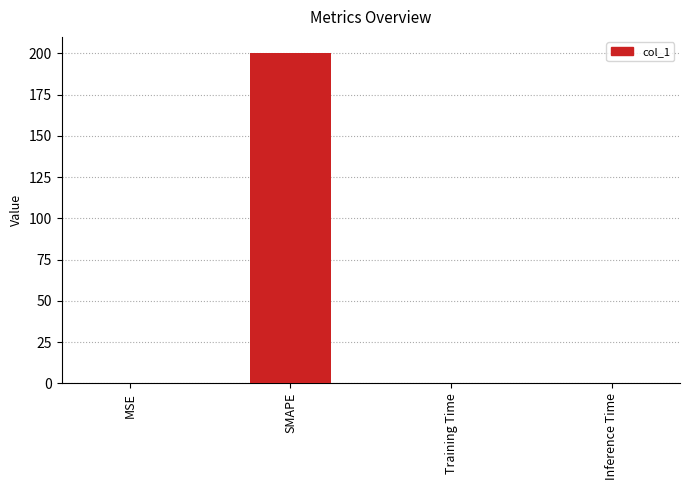

What is the sum of all values?

200.3